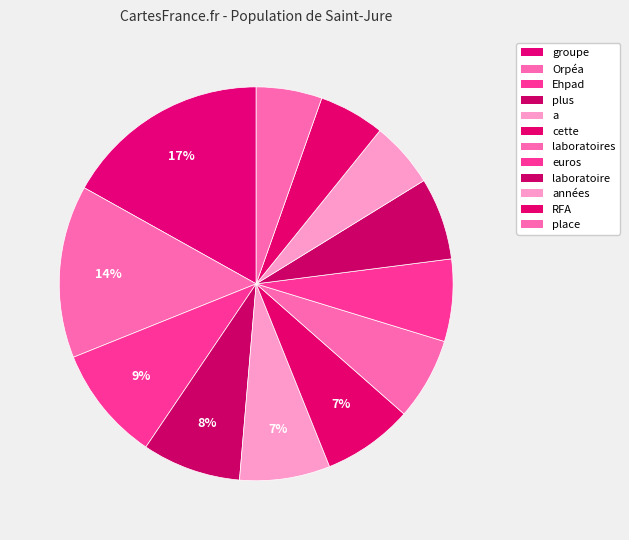

Is there a majority slice in this chart?

No